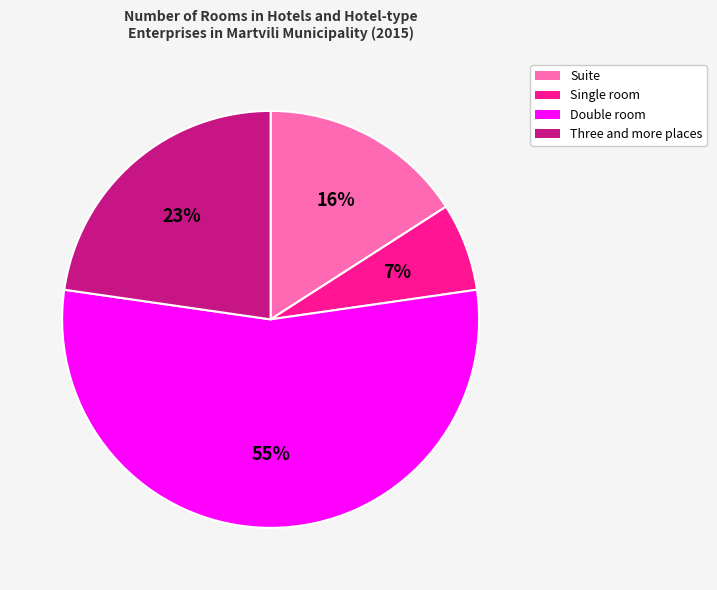

What percentage is the Single room slice, to the nearest percent?

7%